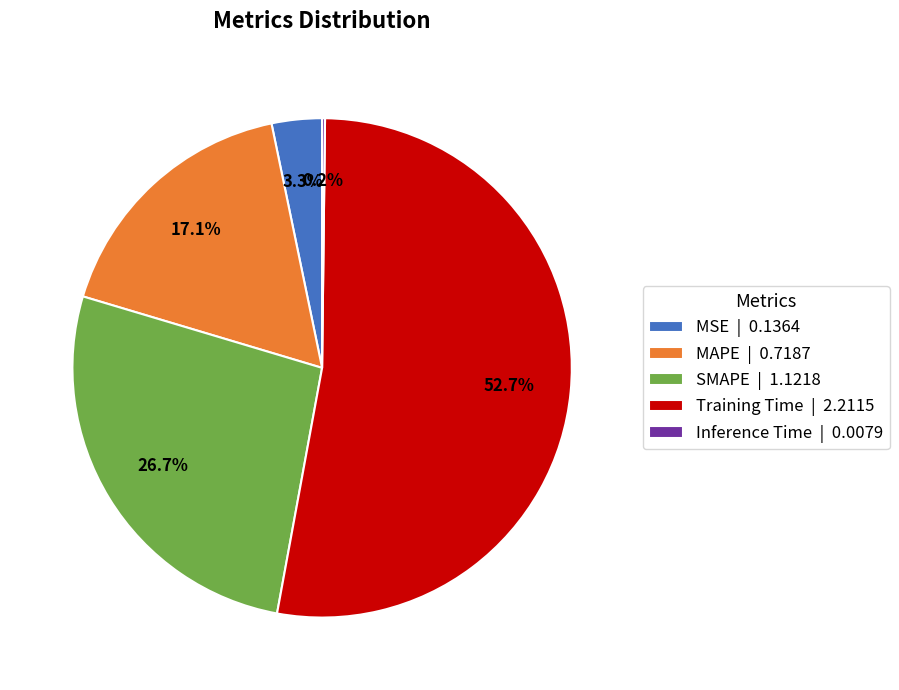

How much of the chart is everything except Training Time?

47.3%